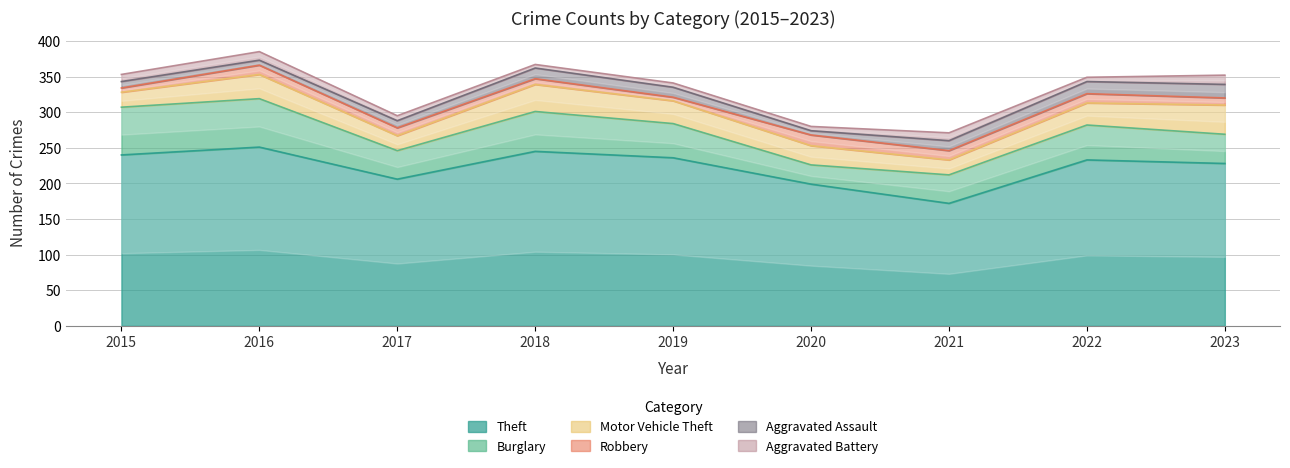

Which category has the lowest value in the Aggravated Assault series?

2020